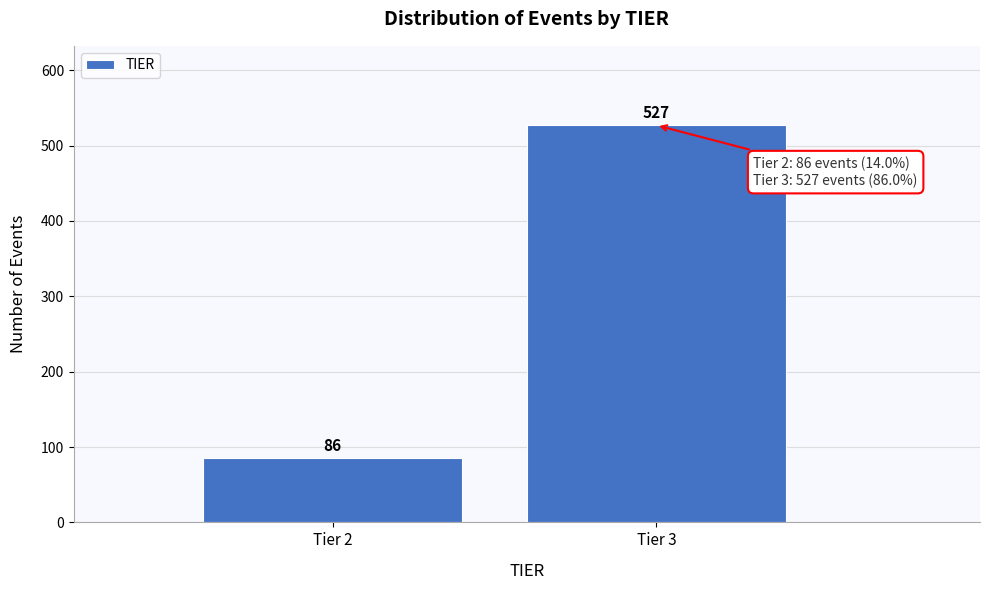

Reading right to left, list all the values displayed in this chart.

527	86